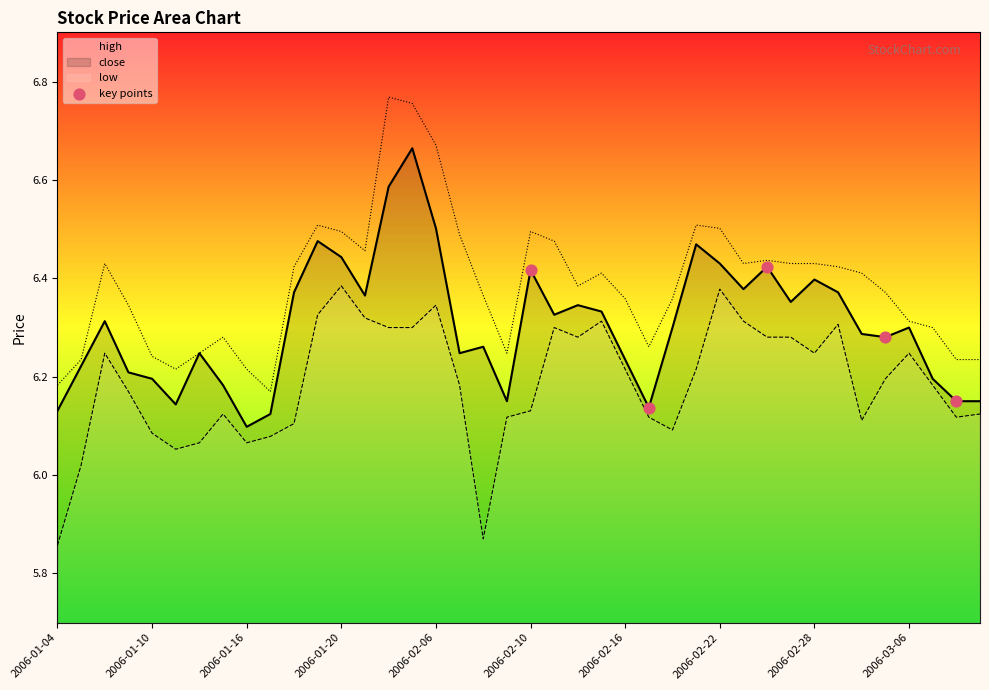

At which label does close reach its minimum?

2006-01-16